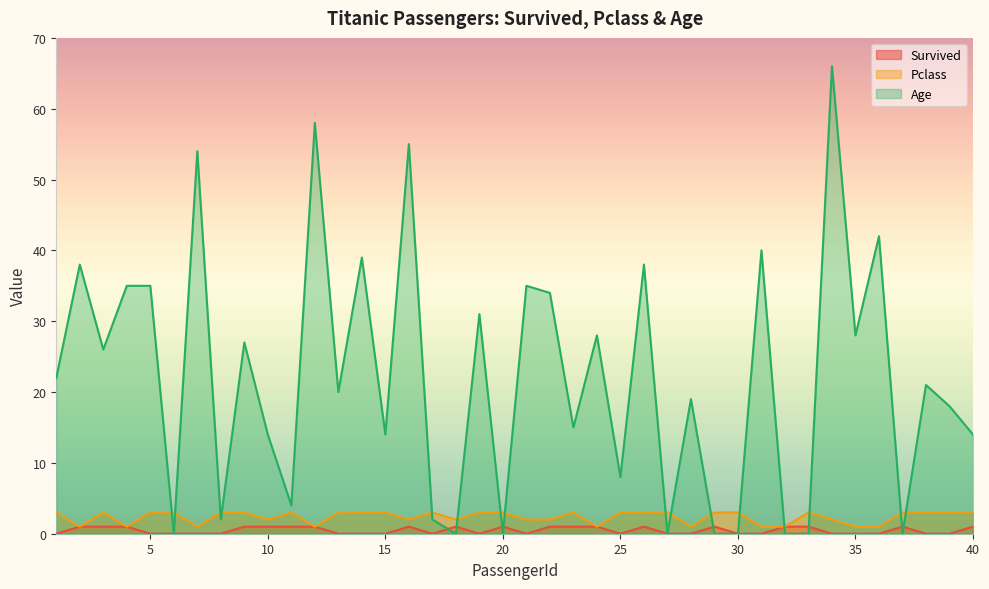

Reading left to right, what are all the values shown in this chart?

Survived: 0	1	1	1	0	0	0	0	1	1	1	1	0	0	0	1	0	1	0	1	0	1	1	1	0	1	0	0	1	0	0	1	1	0	0	0	1	0	0	1
Pclass: 3	1	3	1	3	3	1	3	3	2	3	1	3	3	3	2	3	2	3	3	2	2	3	1	3	3	3	1	3	3	1	1	3	2	1	1	3	3	3	3
Age: 22	38	26	35	35	0	54	2	27	14	4	58	20	39	14	55	2	0	31	0	35	34	15	28	8	38	0	19	0	0	40	0	0	66	28	42	0	21	18	14